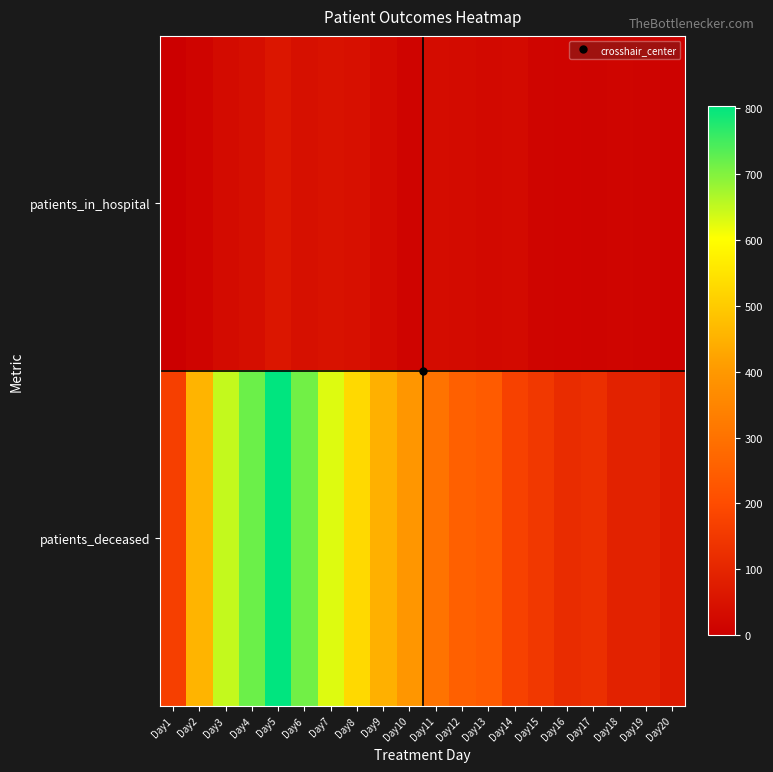

Which series changed the most between Day5 and Day14?

patients_deceased